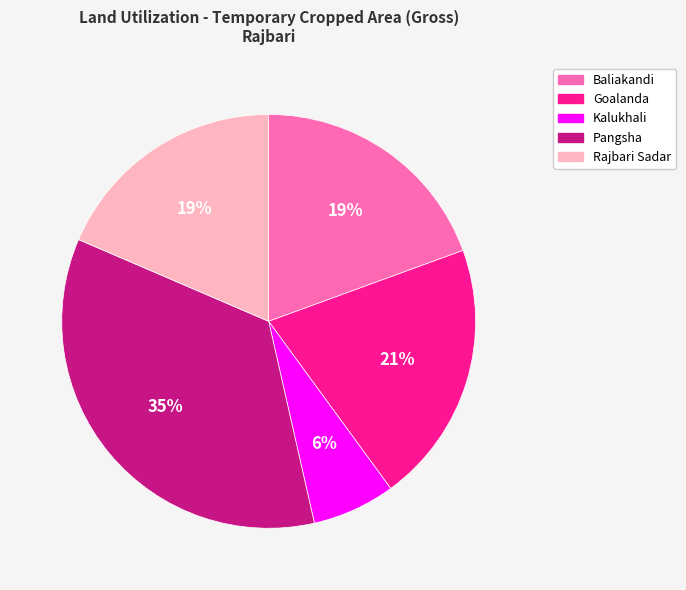

Is there any slice that represents more than half of the pie?

No